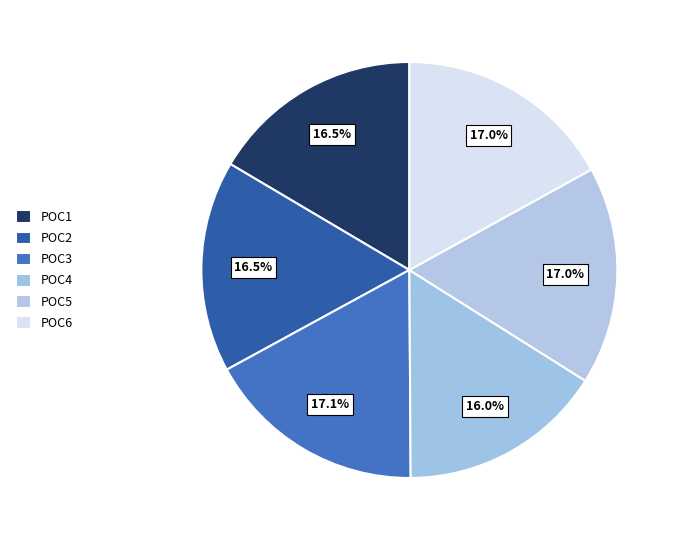

To the nearest percent, what percentage of the pie is POC1?

16%